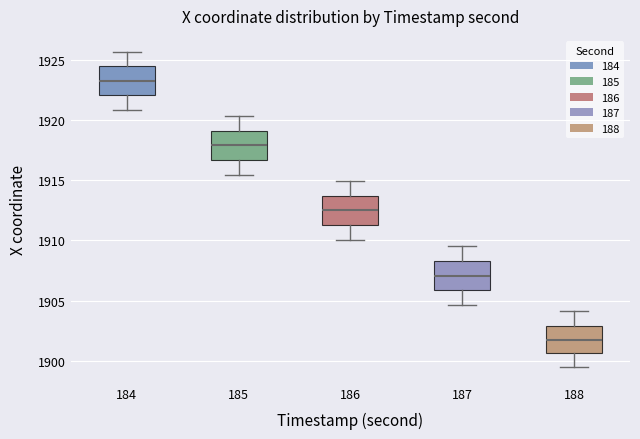

Which box's median line is the lowest?

188